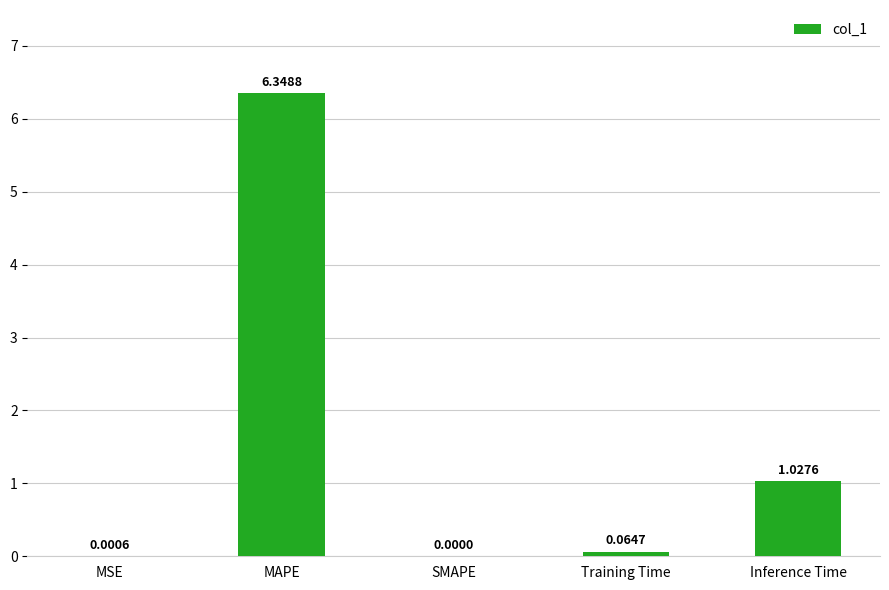

What is the change in value from MAPE to Inference Time?

-5.3